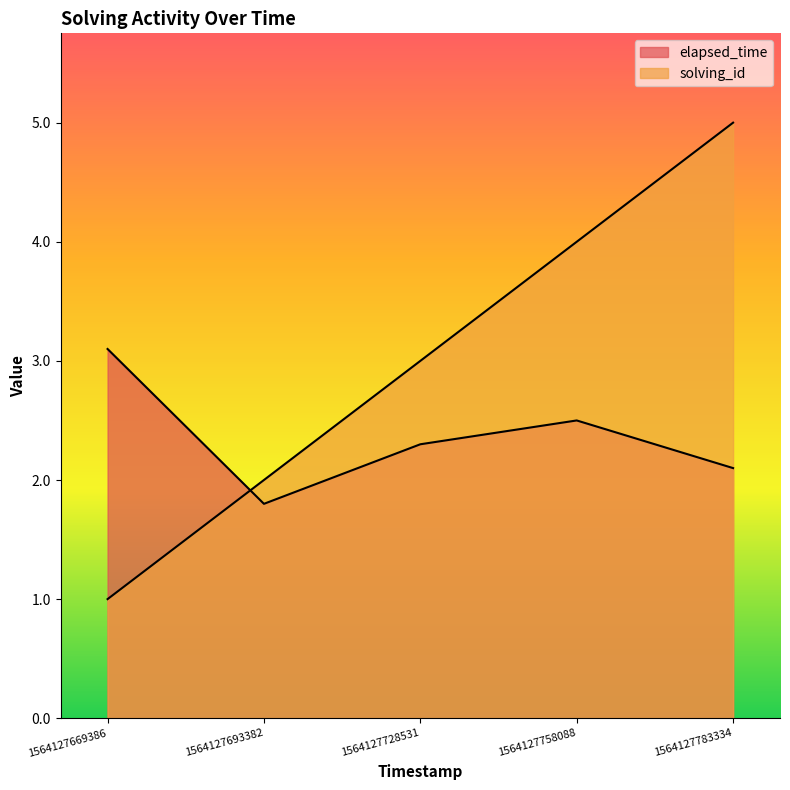

List the labels in order of elapsed_time value, smallest first.

1564127693382, 1564127783334, 1564127728531, 1564127758088, 1564127669386